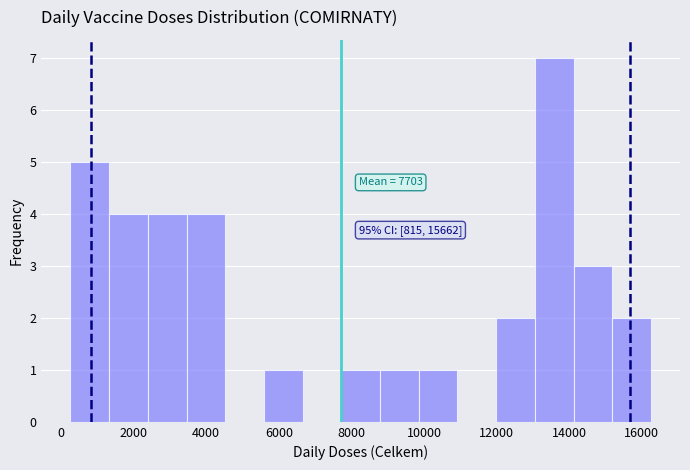

Which range on the x-axis has the tallest bar?

13000 to 14200